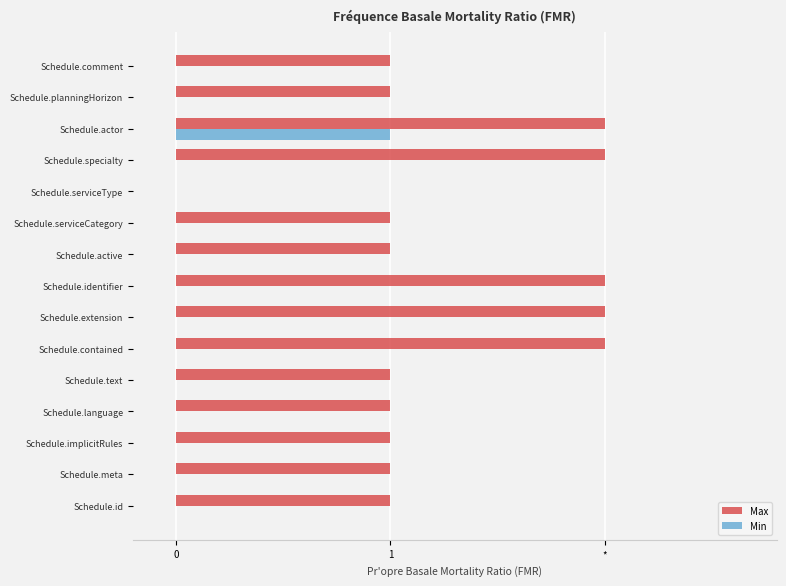

What are all the series names shown in the legend?

Max, Min